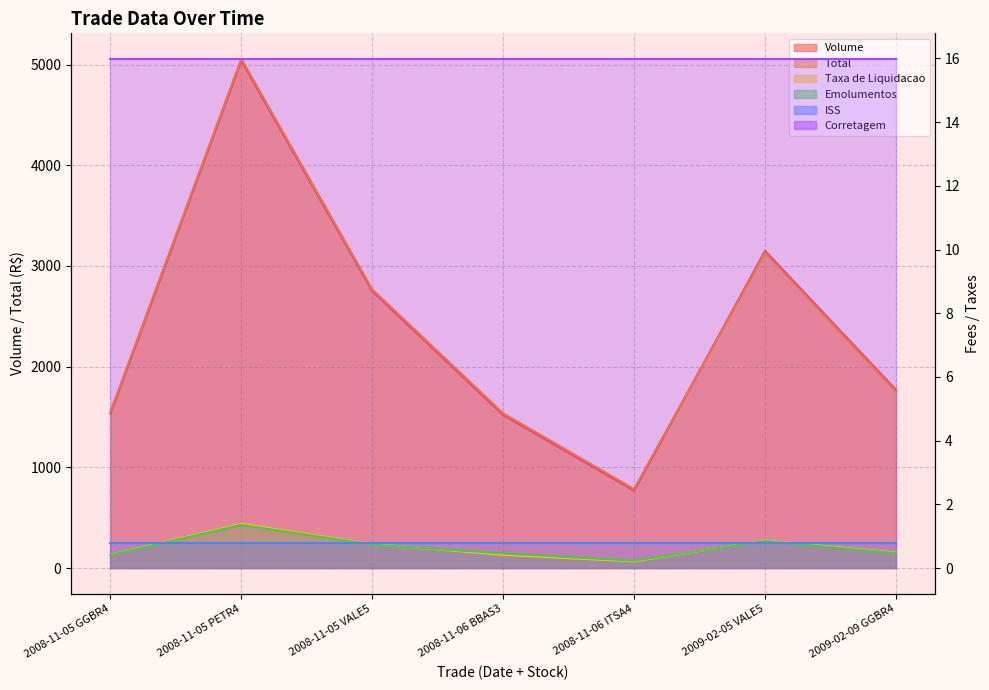

Between 2009-02-09 GGBR4 and 2008-11-06 BBAS3, which is larger?

2009-02-09 GGBR4